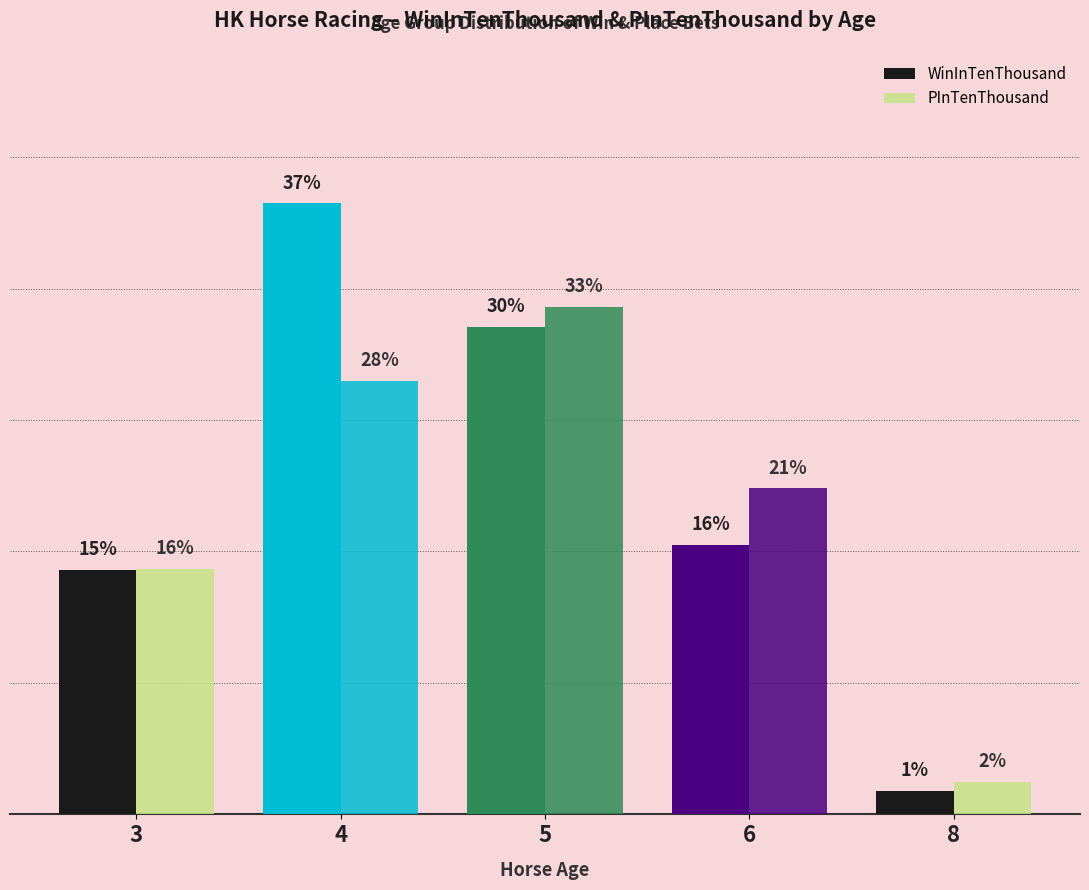

Count the PInTenThousand values in the range 187 to 330.

3